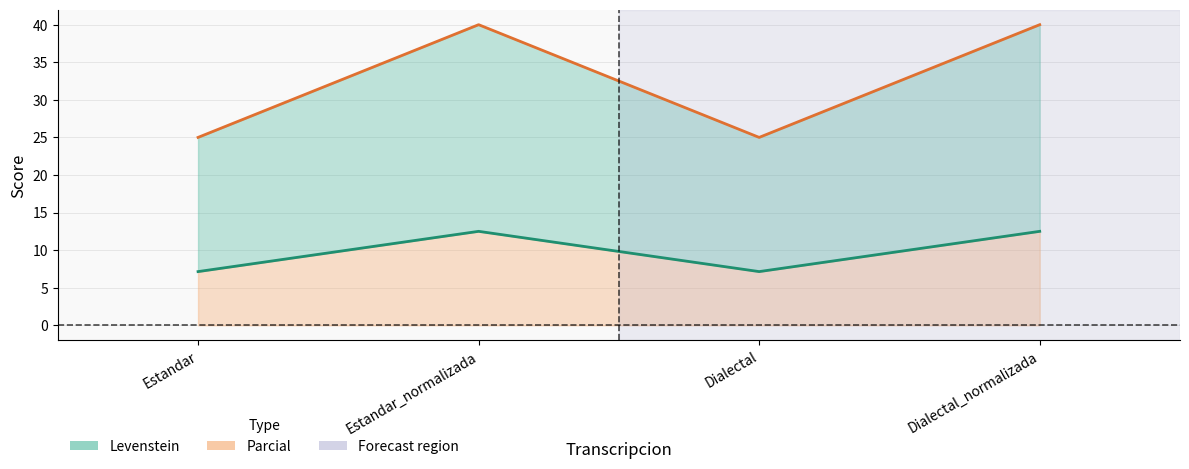

True or false: Parcial and Levenstein intersect in this chart.

False